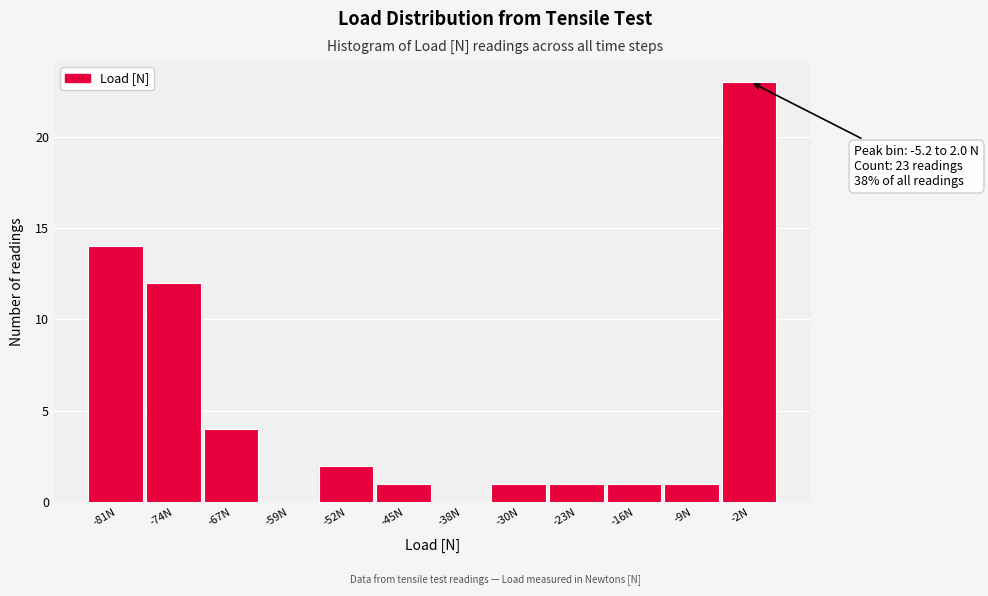

Which range on the x-axis has the tallest bar?

-5 to 2